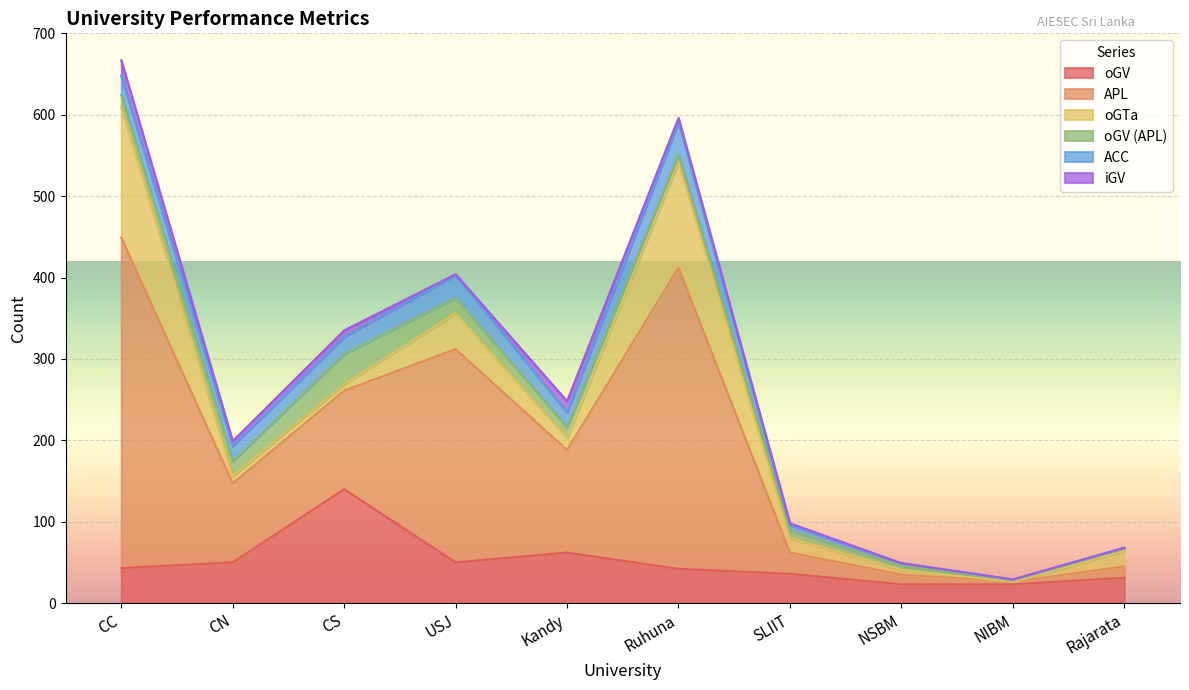

How many data points does each series have?

10